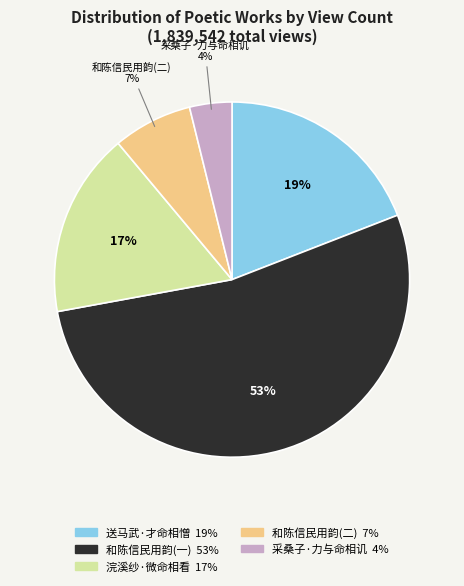

How many segments does this pie chart have?

5